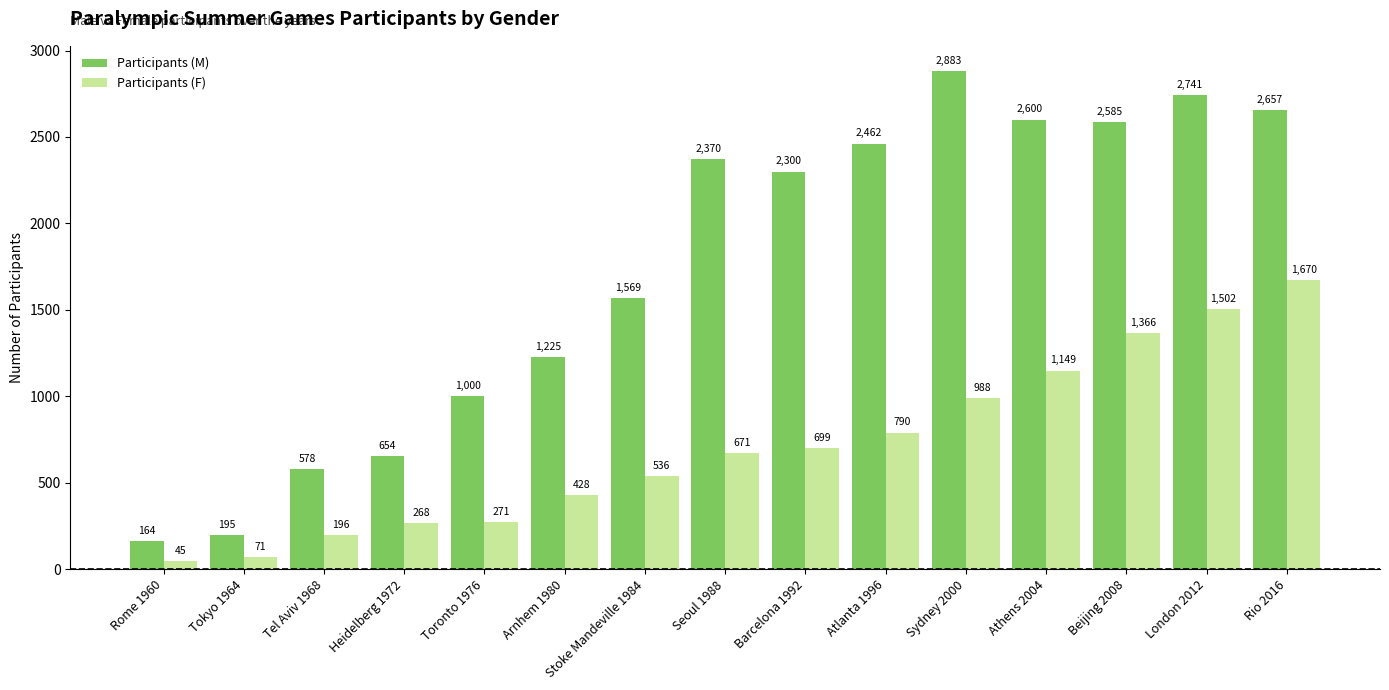

Are the bars grouped side by side (vs. stacked)?

Yes